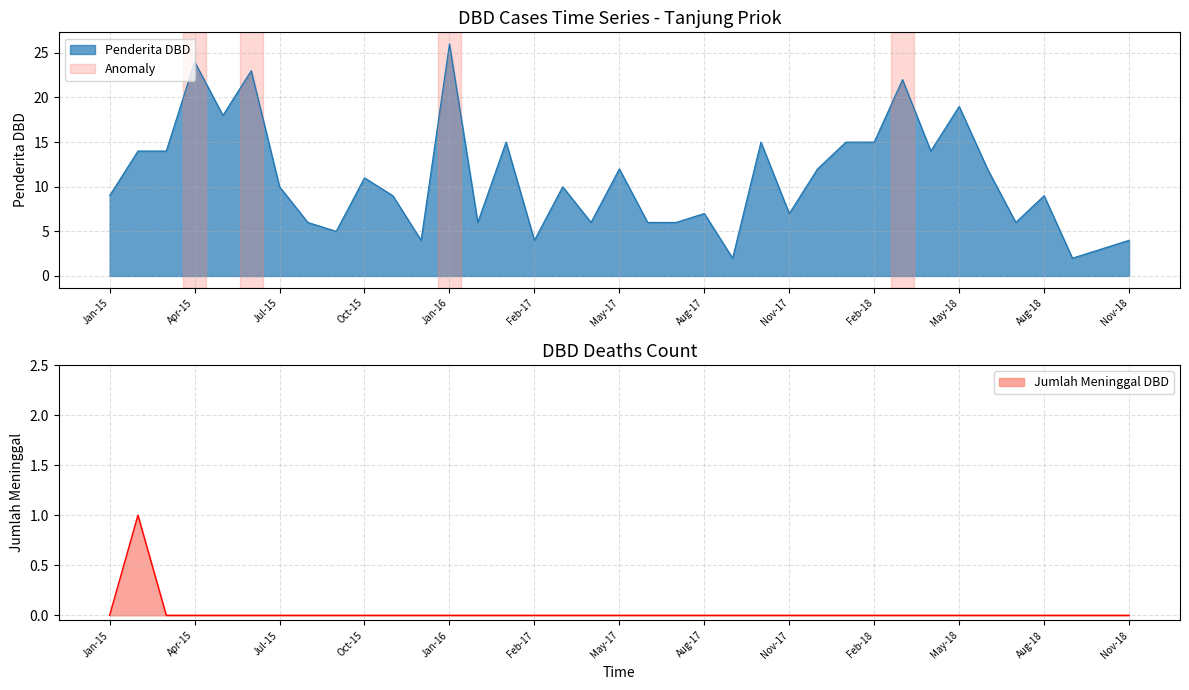

What is the difference between the maximum and minimum values in the Penderita DBD series?

24